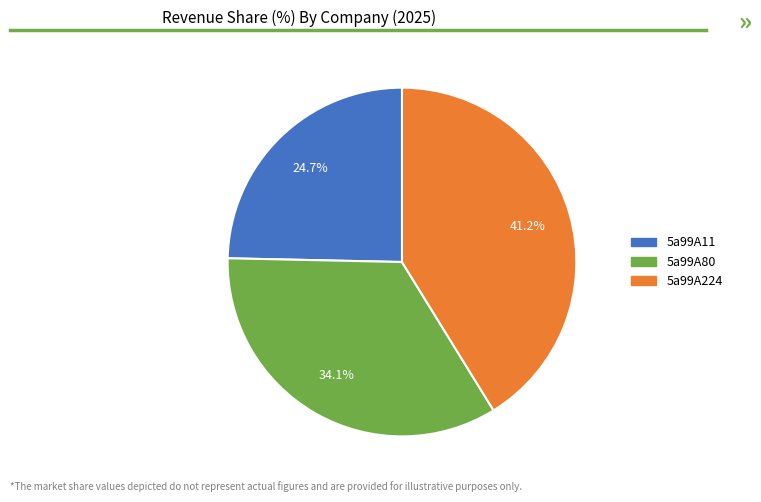

Which category has the smallest portion of the pie?

5a99A11